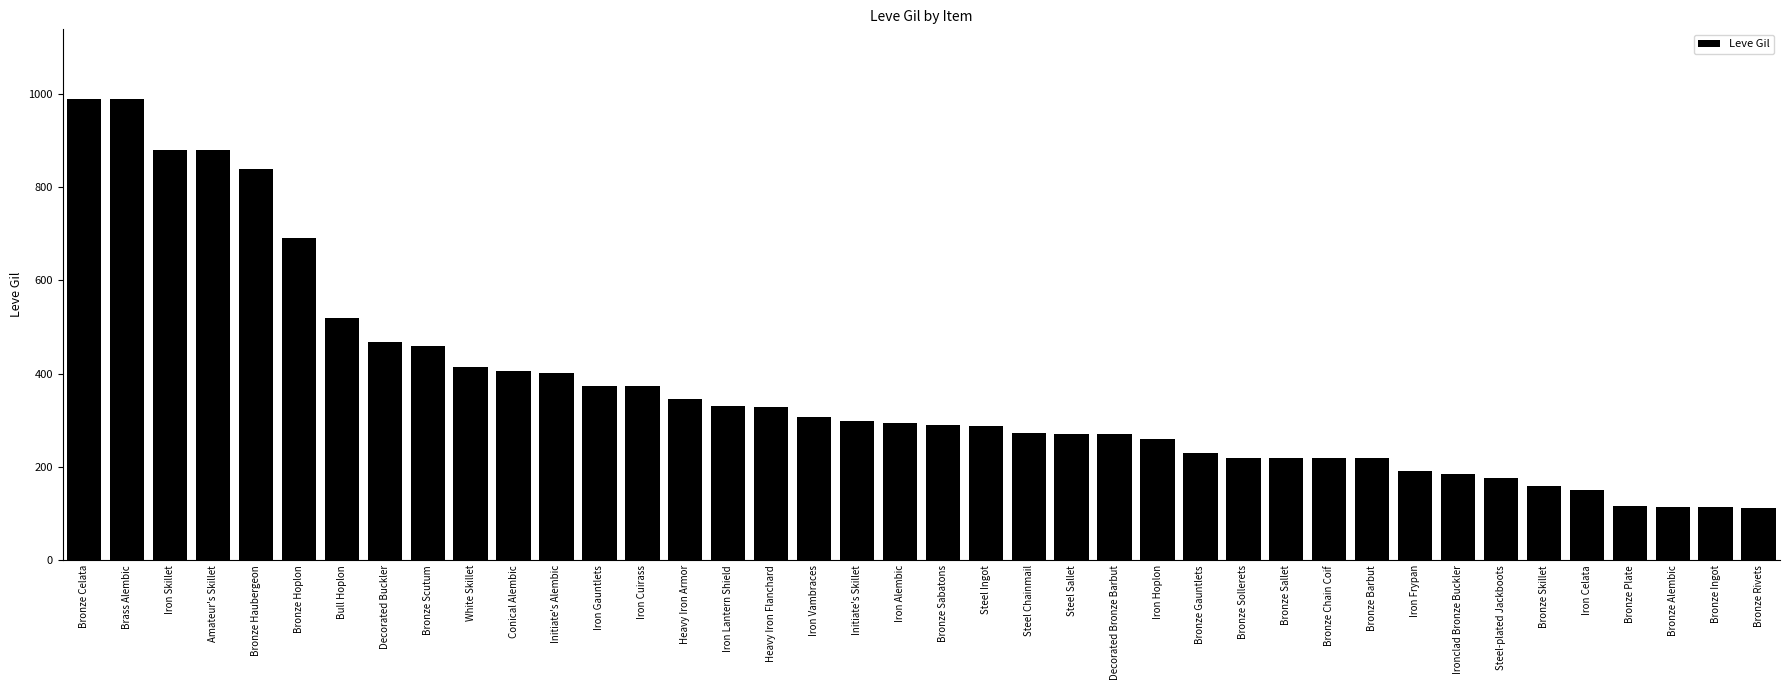

What is the change in value from Iron Cuirass to Iron Celata?

-224